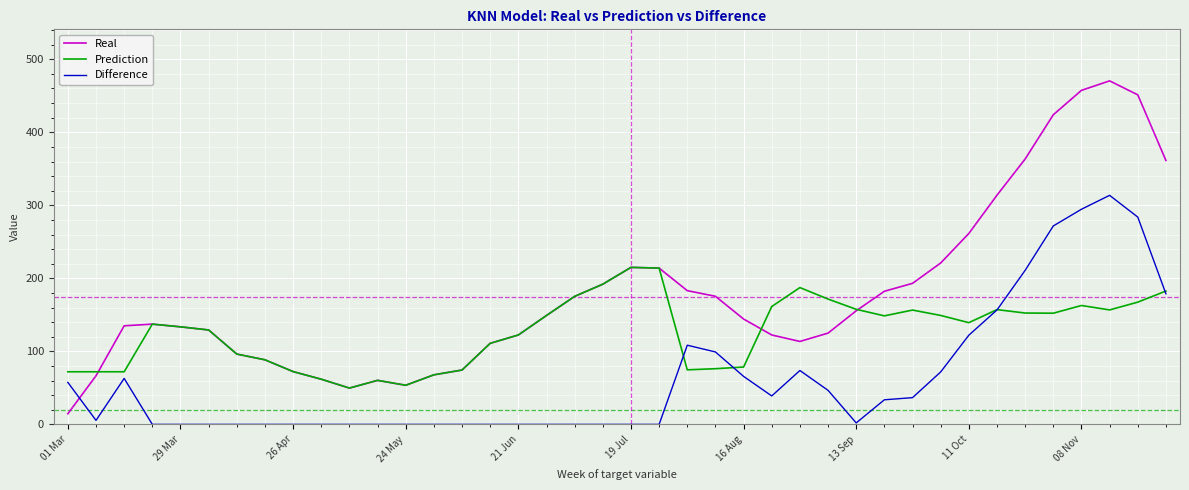

Which series has the largest range (max minus min)?

Real